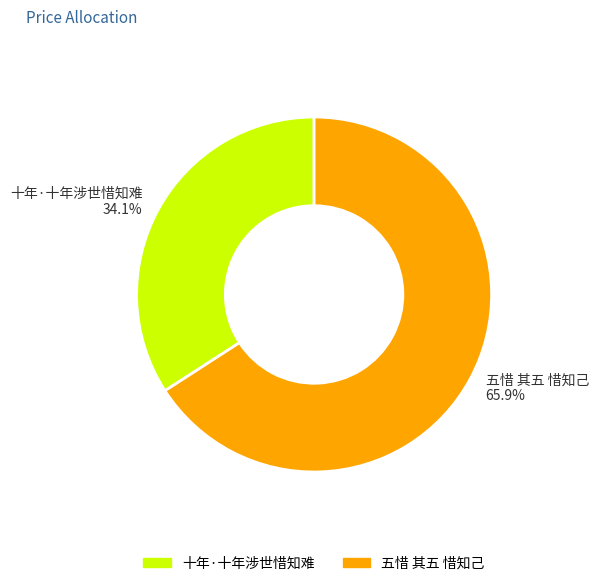

Rank the categories by value from lowest to highest.

十年·十年涉世惜知难, 五惜 其五 惜知己